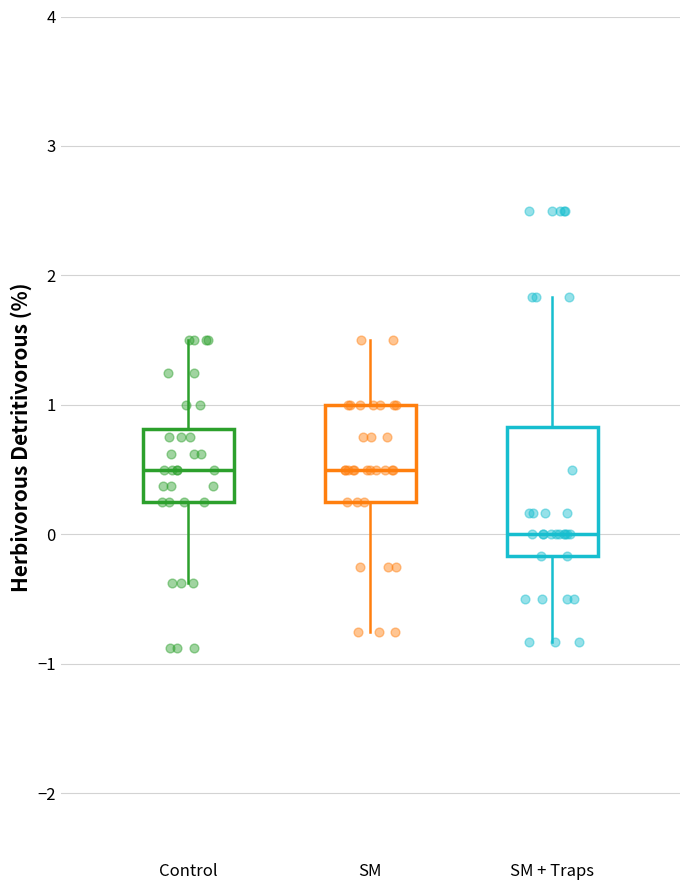

Reading left to right, transcribe this box plot: for each box, give where its median line is, the range the box spans, and where its two whiskers end, as read against the y-axis. The values are not printed on the chart, so give them approximately, as read against the axis.

Control: median 0.5, box 0.3 to 0.8, whiskers -0.4 to 1.5
SM: median 0.5, box 0.3 to 1.0, whiskers -0.7 to 1.5
SM + Traps: median 0.0, box -0.2 to 0.8, whiskers -0.8 to 1.8